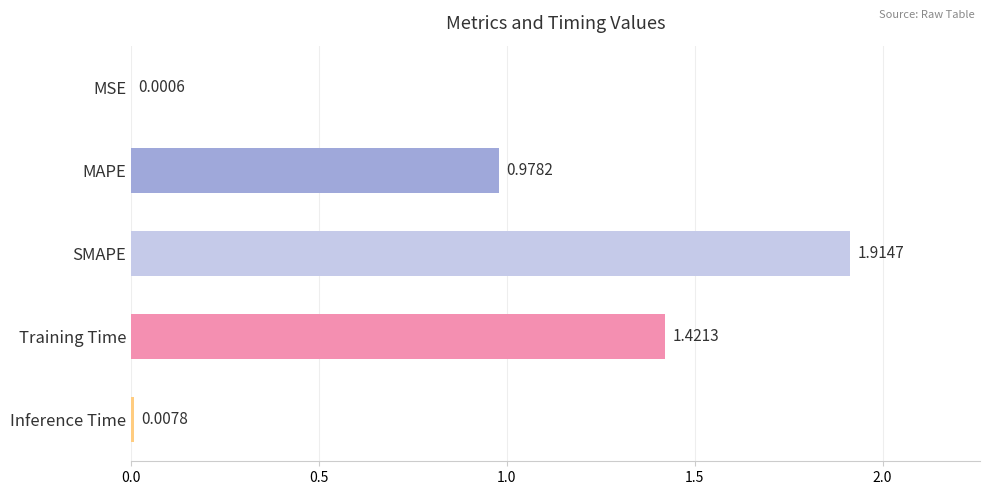

What is the sum of all values?

4.3